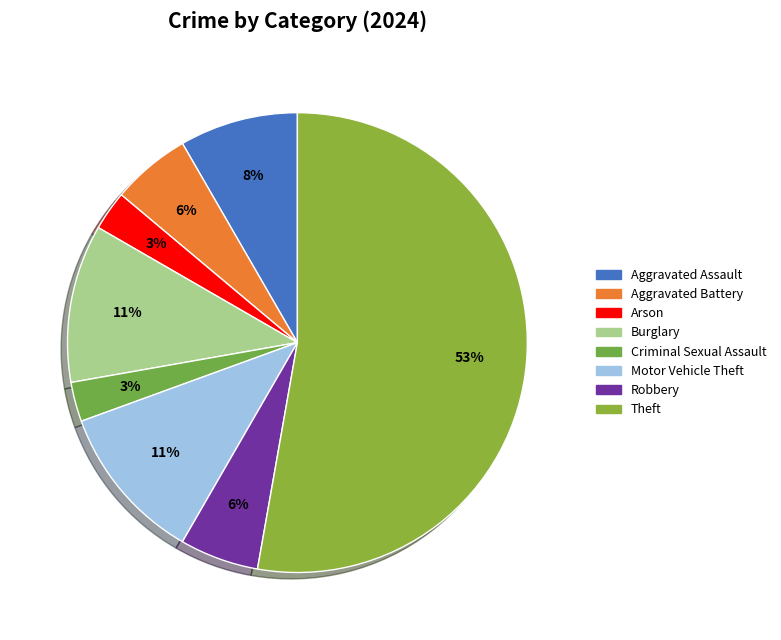

Count the number of slices in the pie.

8